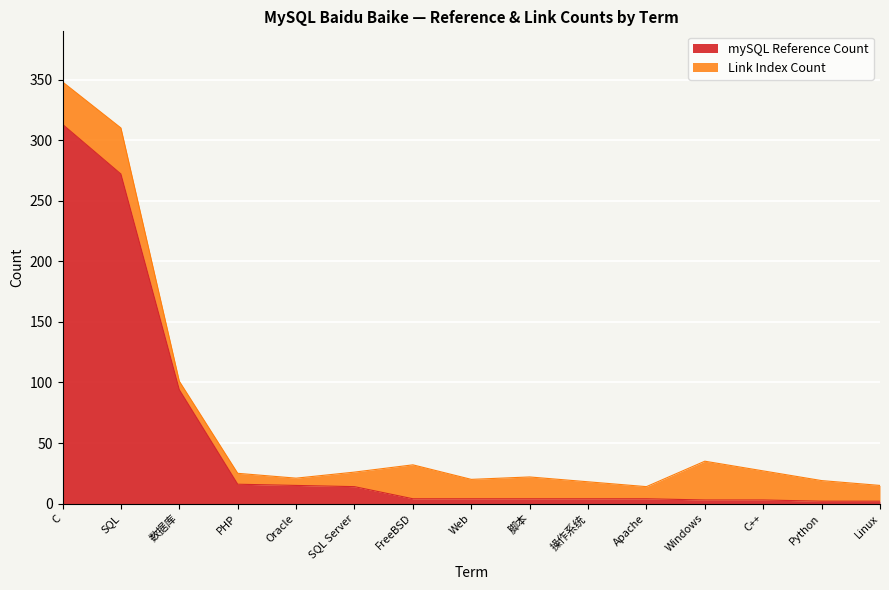

Where is the first local maximum?

PHP